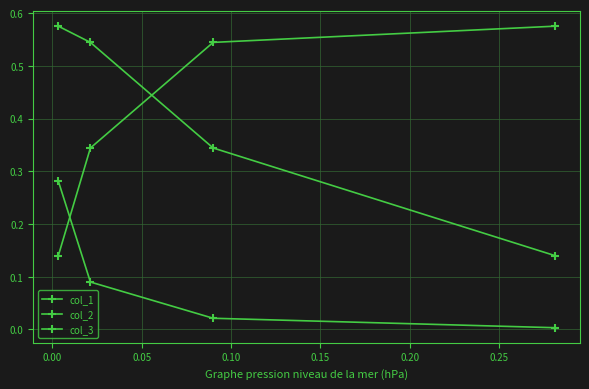

What are all the series names shown in the legend?

col_1, col_2, col_3